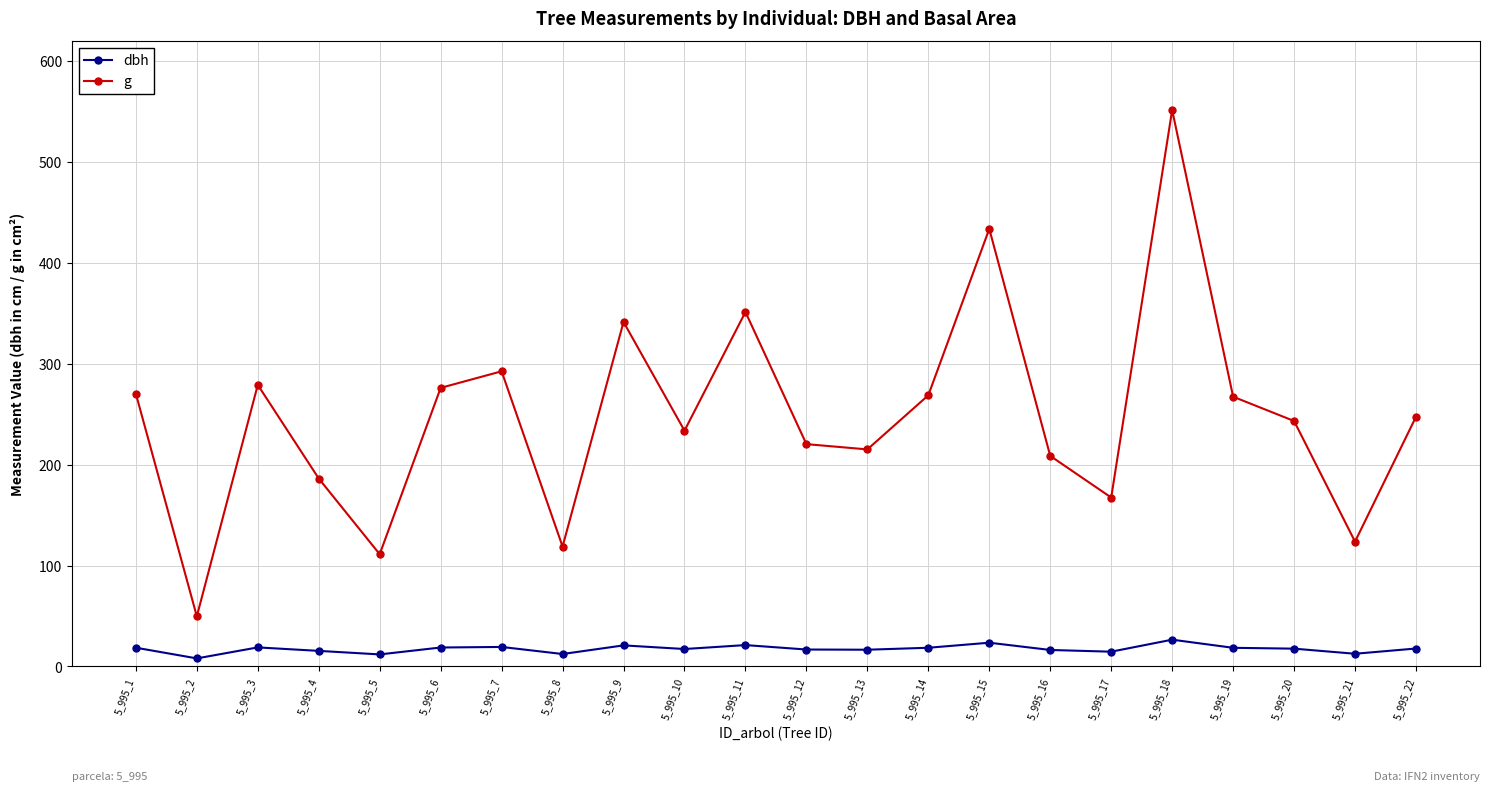

At which category does dbh reach its first local valley?

5_995_2